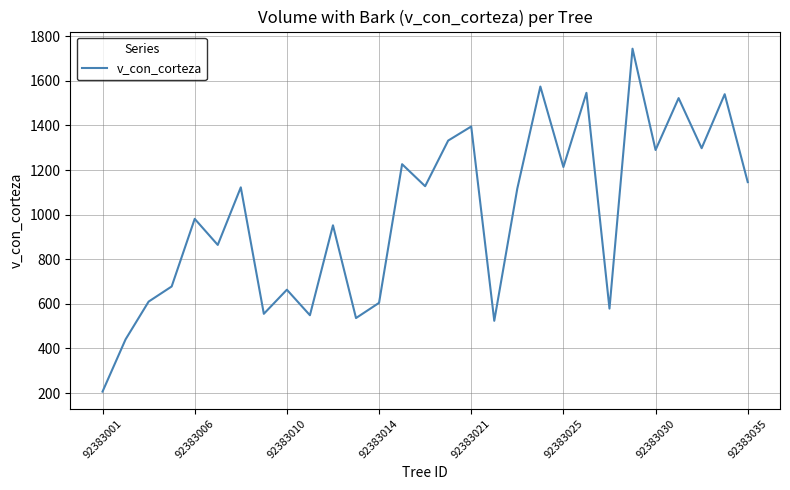

What is the difference between the maximum and minimum values?

1537.8